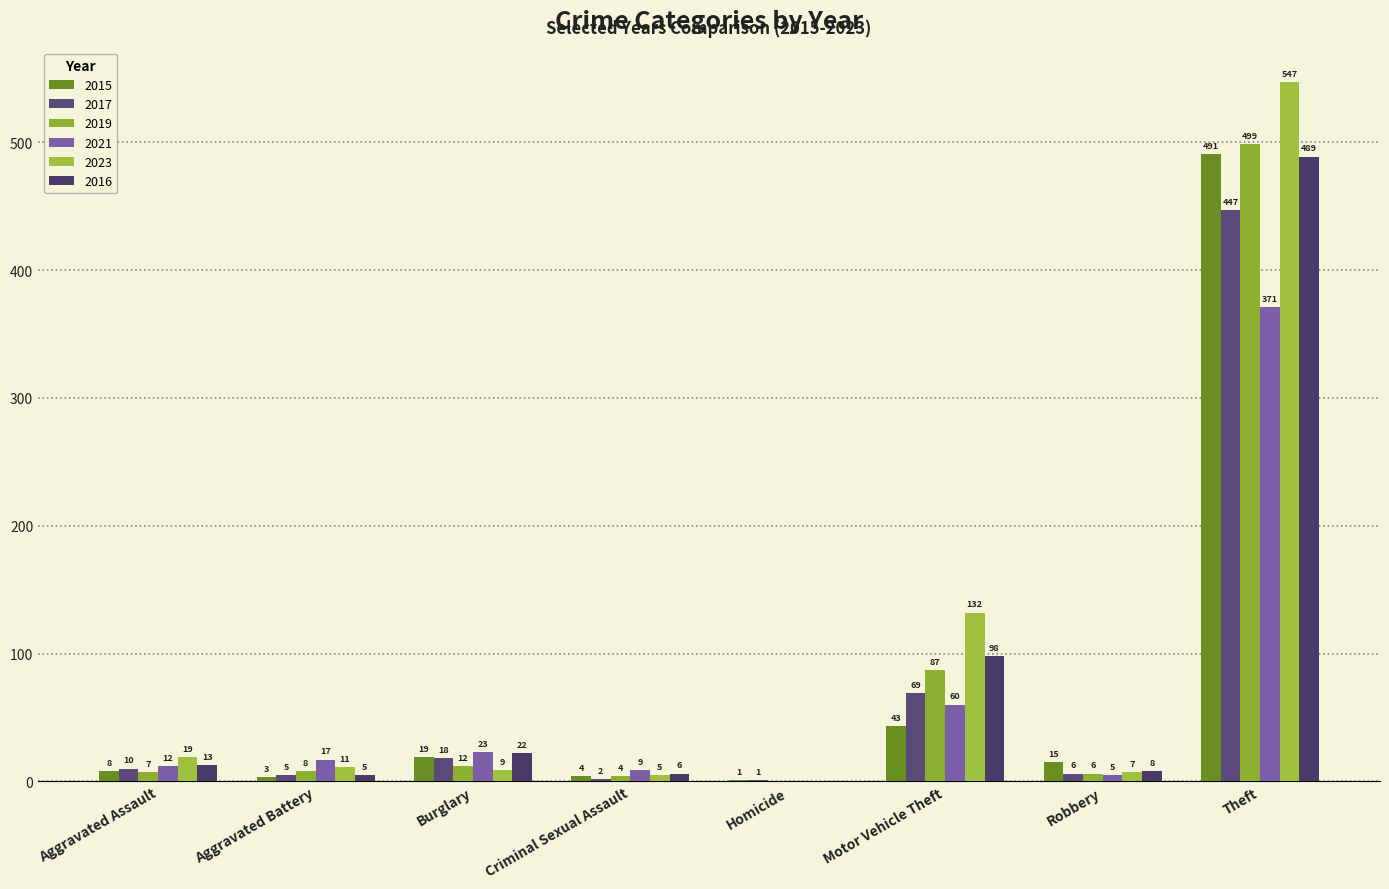

Are the bars horizontal?

No